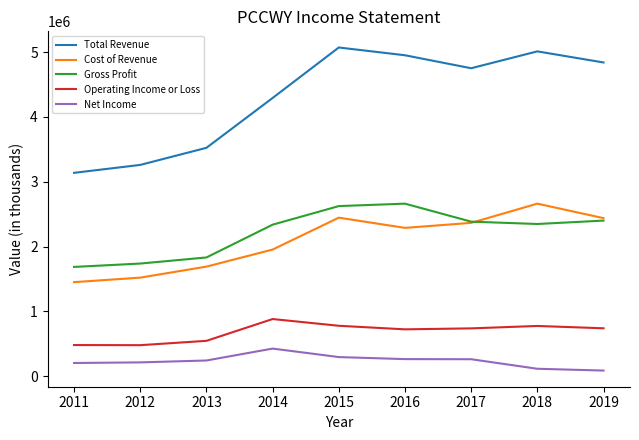

What is the difference between the Total Revenue values at 2017 and 2014?

458700